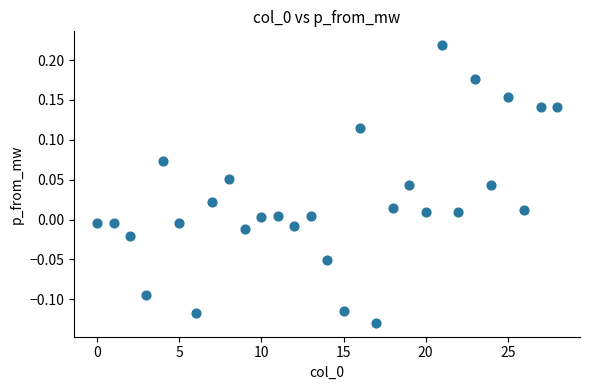

What is the range of Y values (max minus min)?

0.3